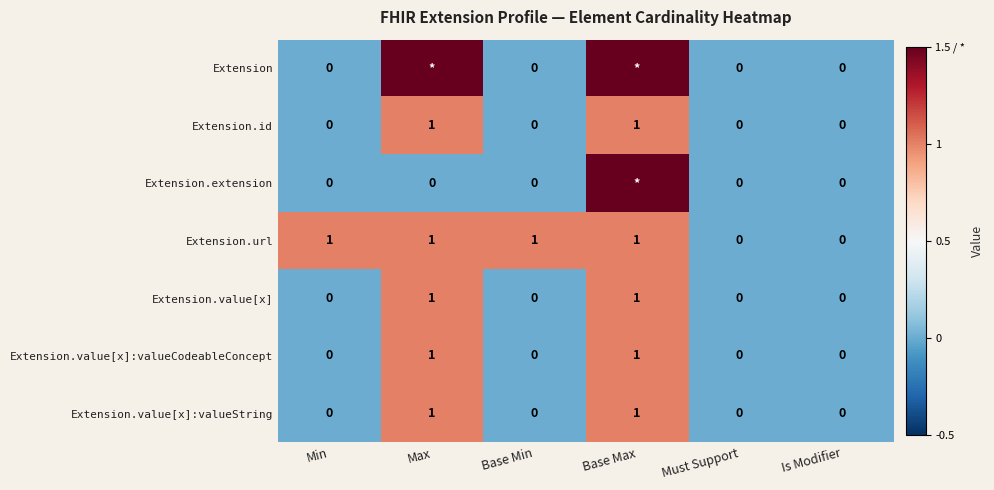

The value of Extension.value[x] at Must Support is -0.5. True or false?

False